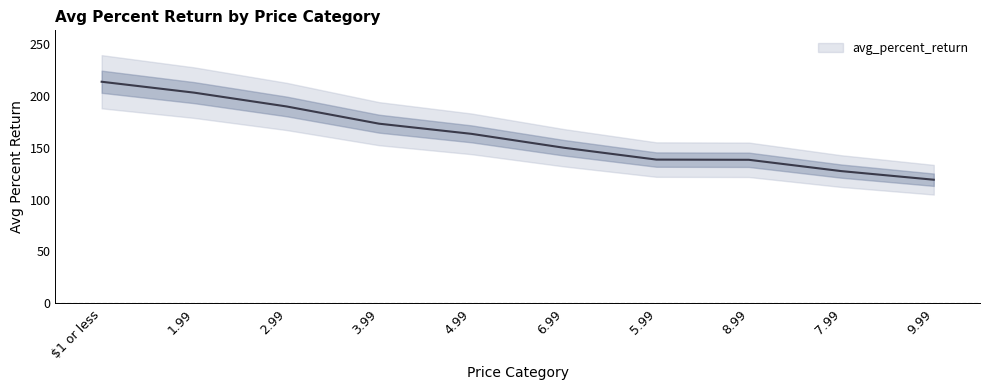

What is the difference between the maximum and minimum values?

94.4